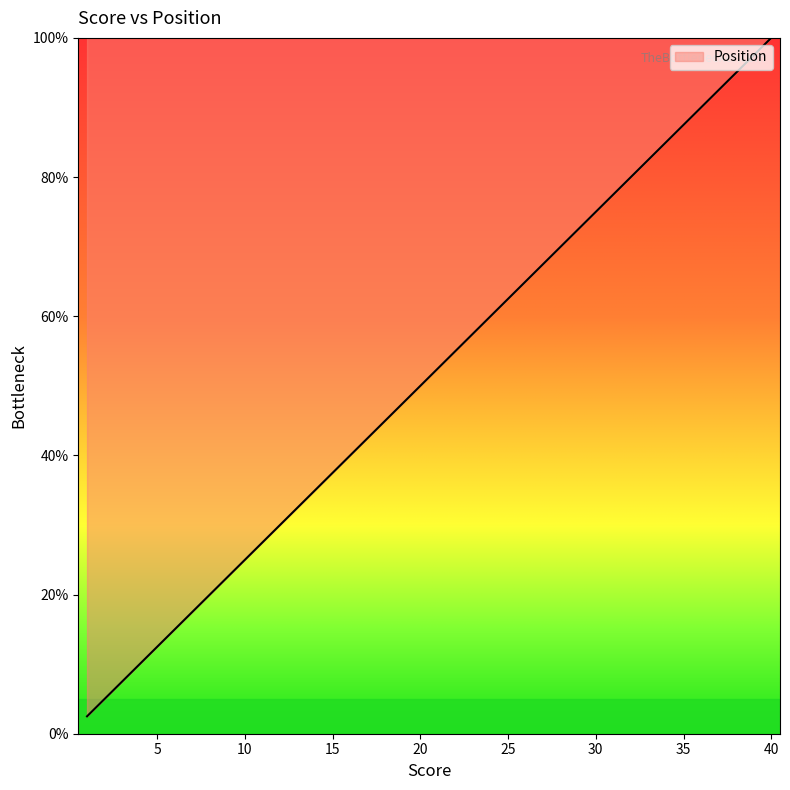

Is this an area chart (filled region under the line)?

Yes